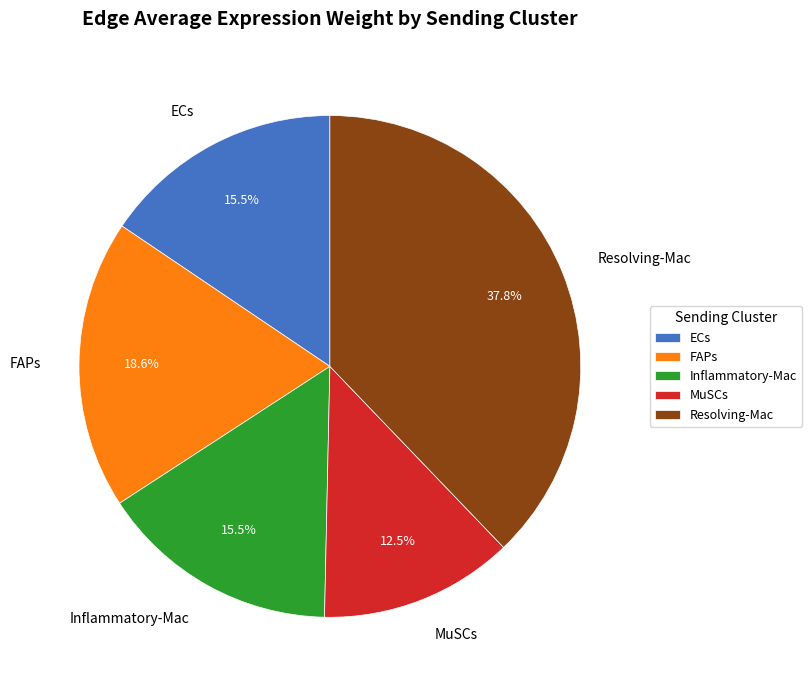

Is there a majority slice in this chart?

No